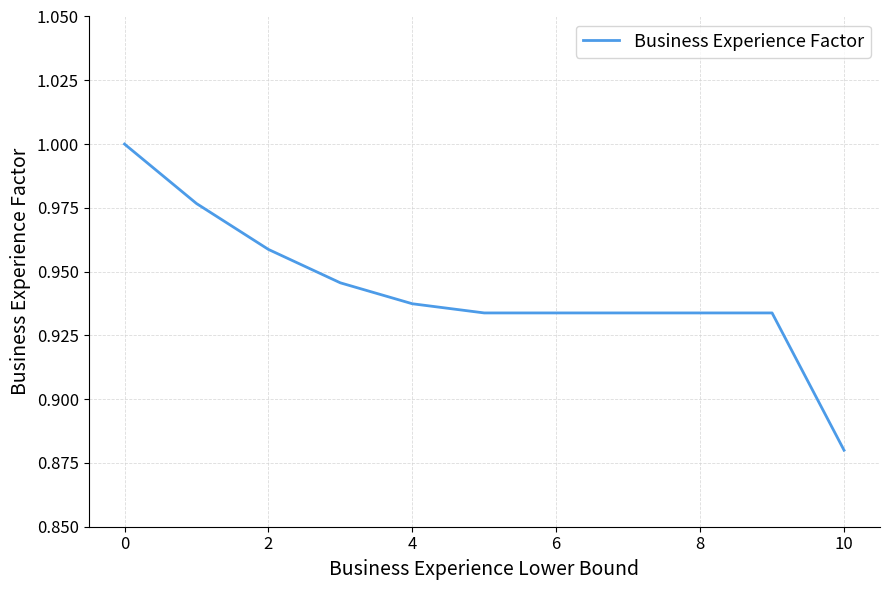

What is the sum of all values?

10.4